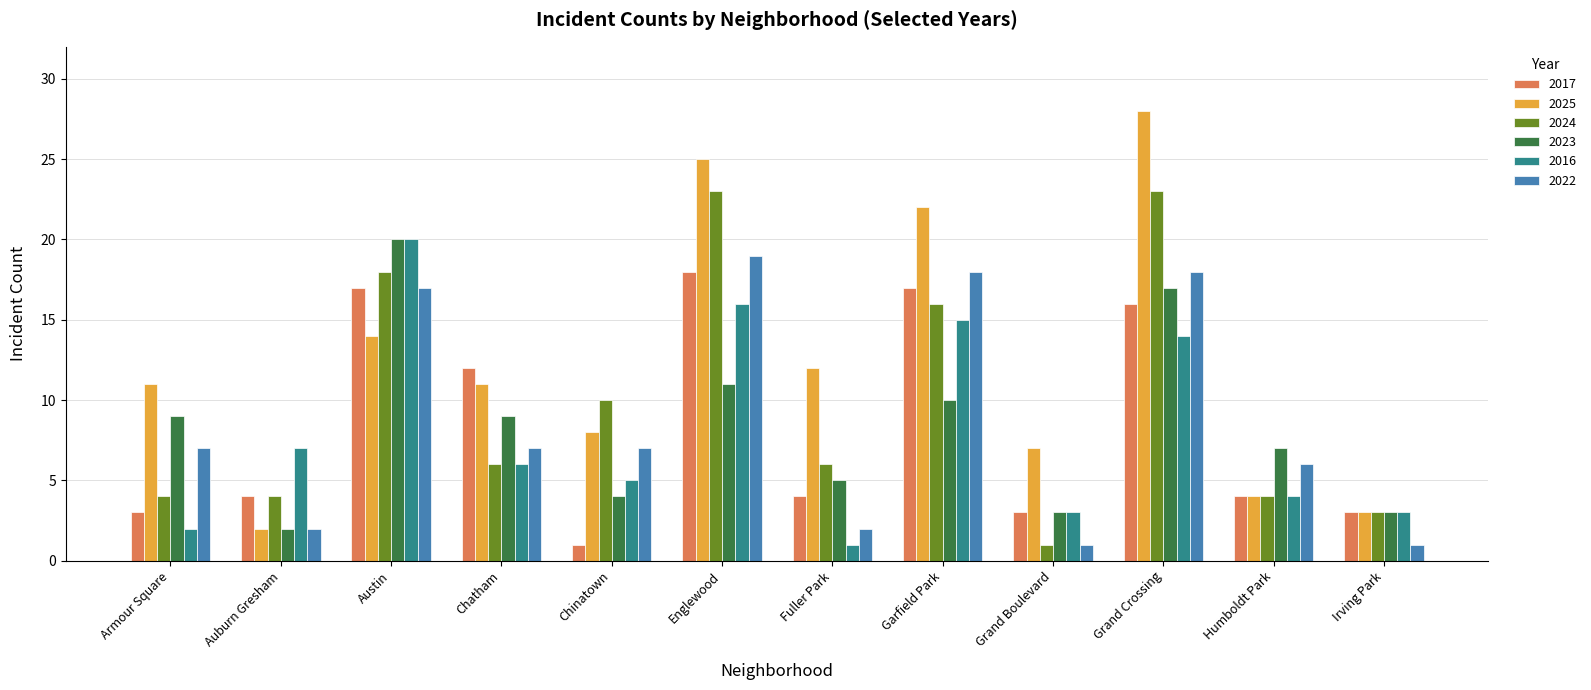

What position from the left is Humboldt Park?

11